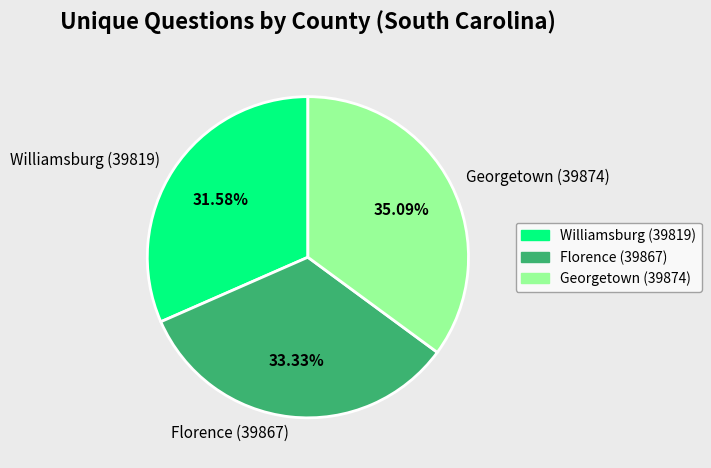

Count the number of slices in the pie.

3